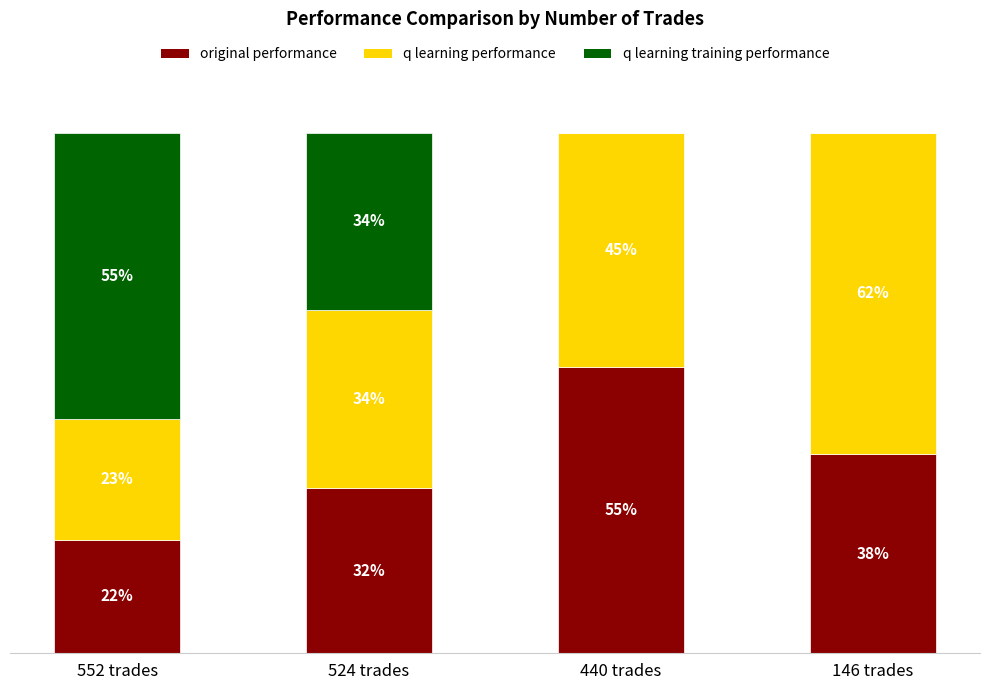

At which label does original performance reach its peak?

440 trades